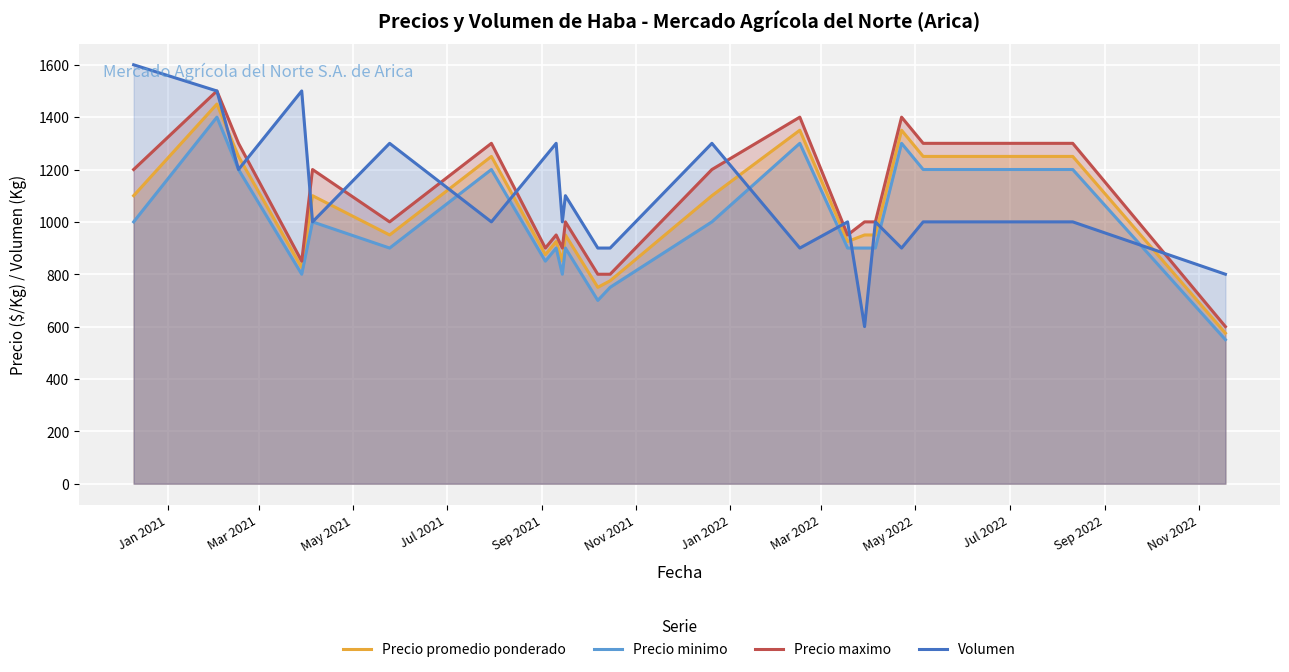

What is the minimum value shown in the chart?

550